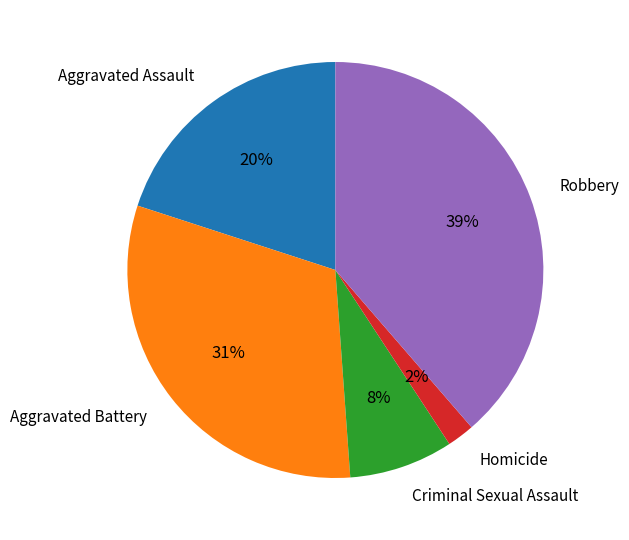

To the nearest percent, what is the difference between the largest and smallest slice percentages?

37%